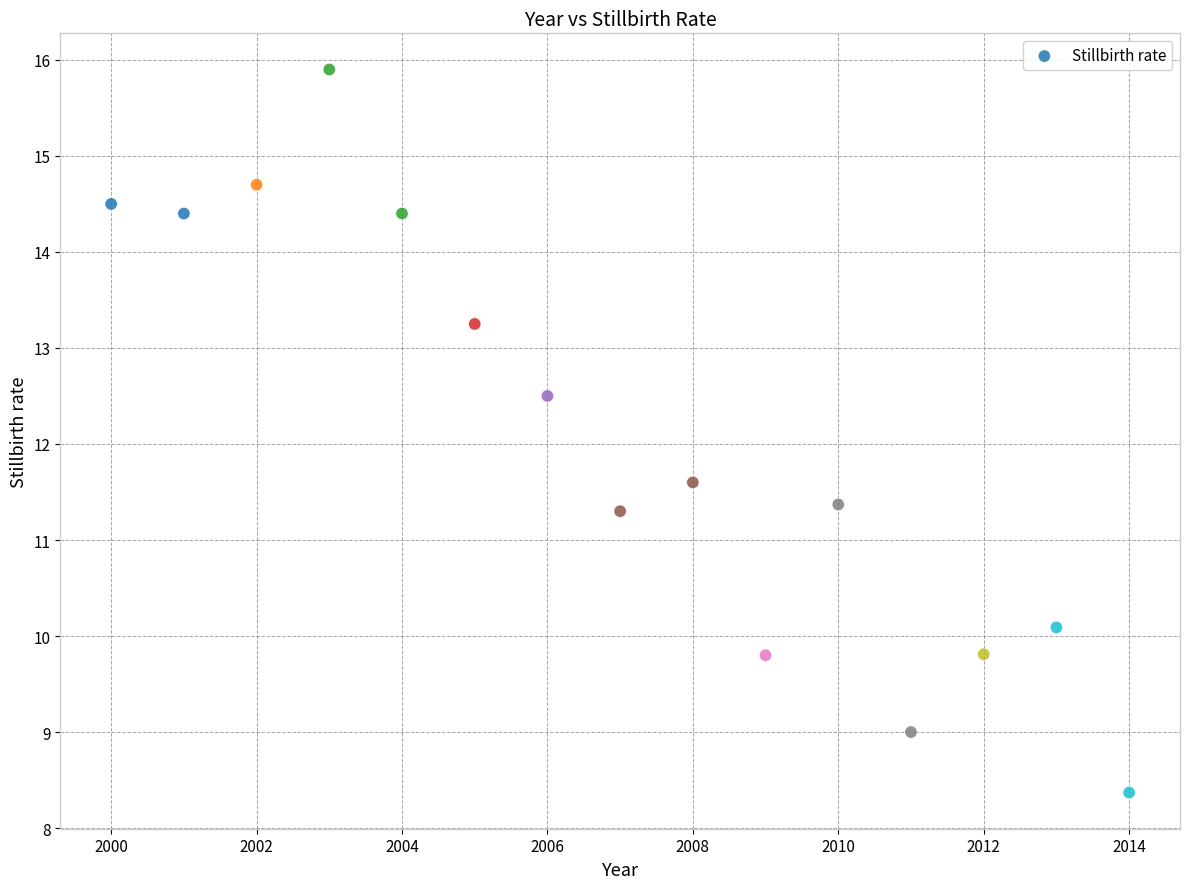

What is the range of Y values (max minus min)?

7.5